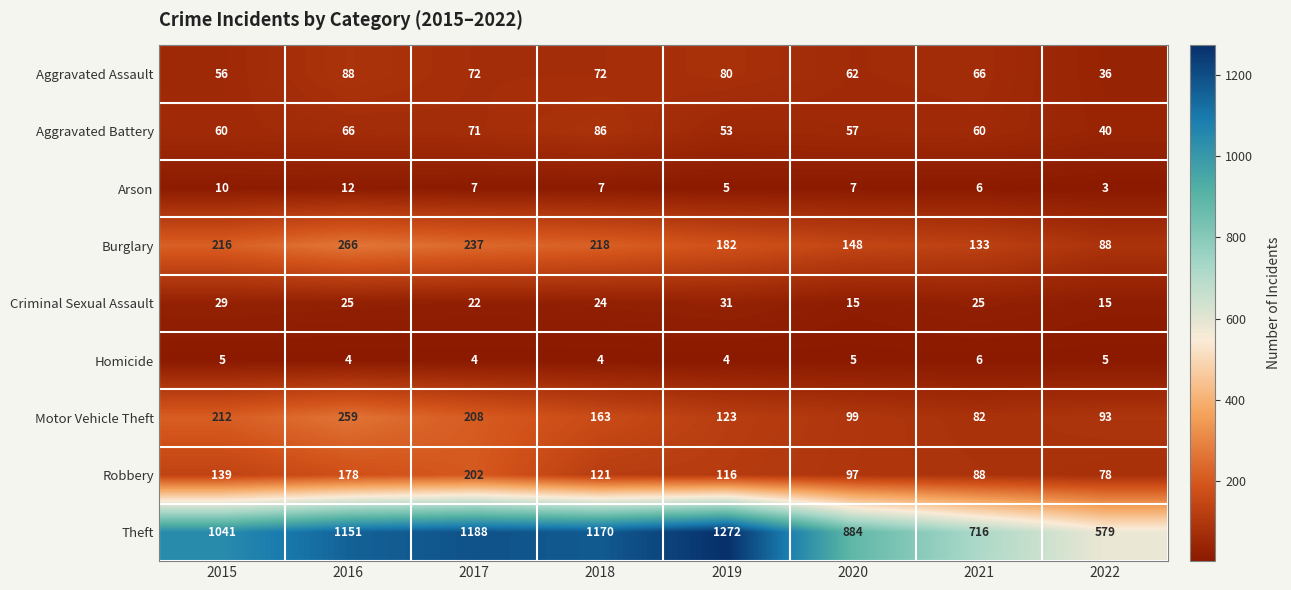

True or false: Criminal Sexual Assault has a value of 17 at 2021.

False